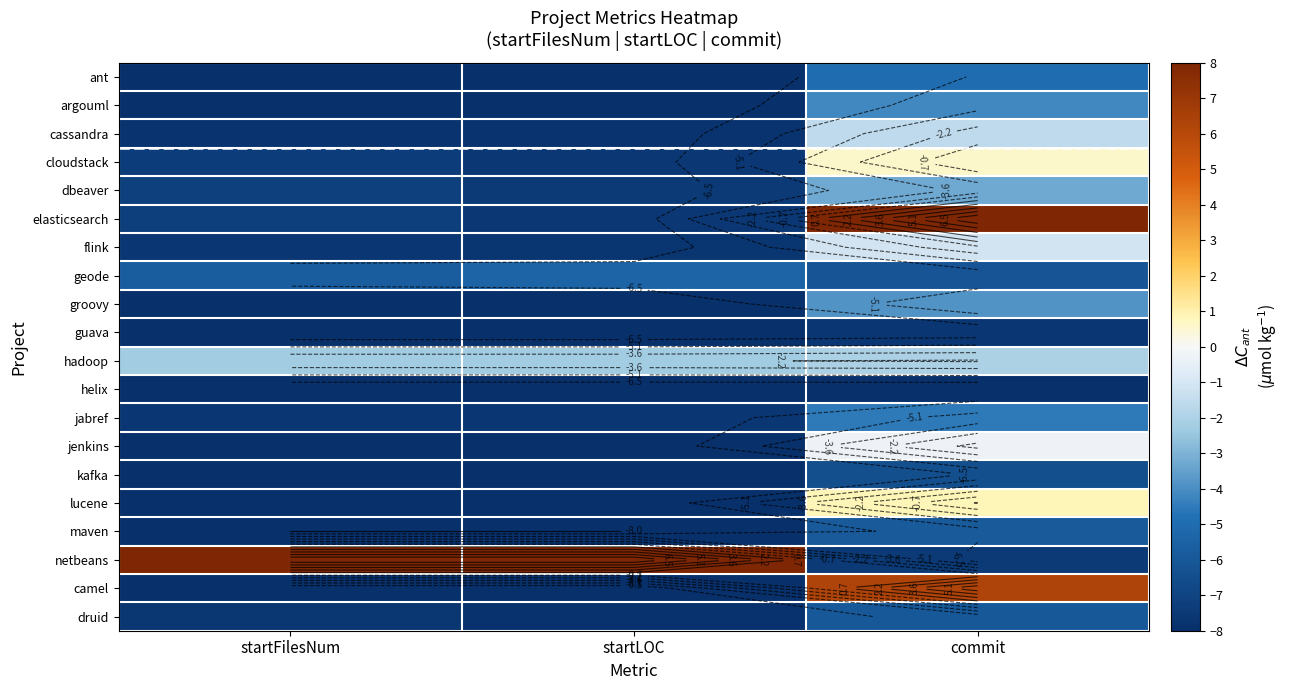

Rank the series by their maximum value, from lowest to highest.

helix, guava, kafka, druid, maven, geode, ant, jabref, argouml, groovy, dbeaver, hadoop, cassandra, flink, jenkins, cloudstack, lucene, camel, elasticsearch, netbeans